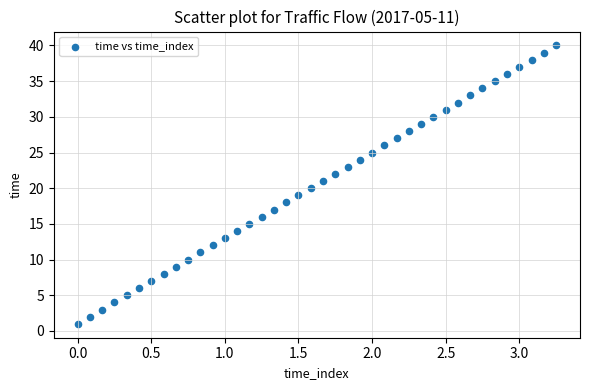

What is the range of Y values (max minus min)?

39